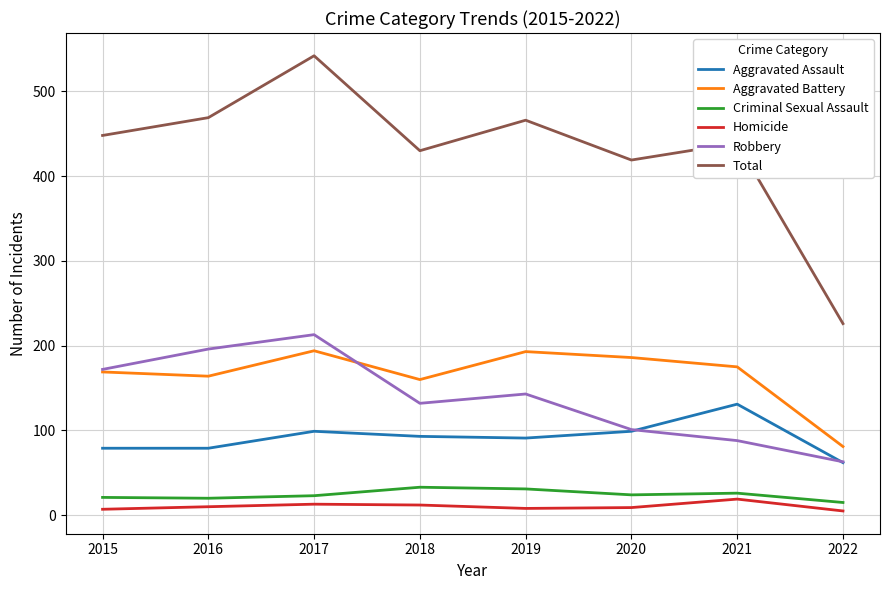

Which series has the largest range (max minus min)?

Total